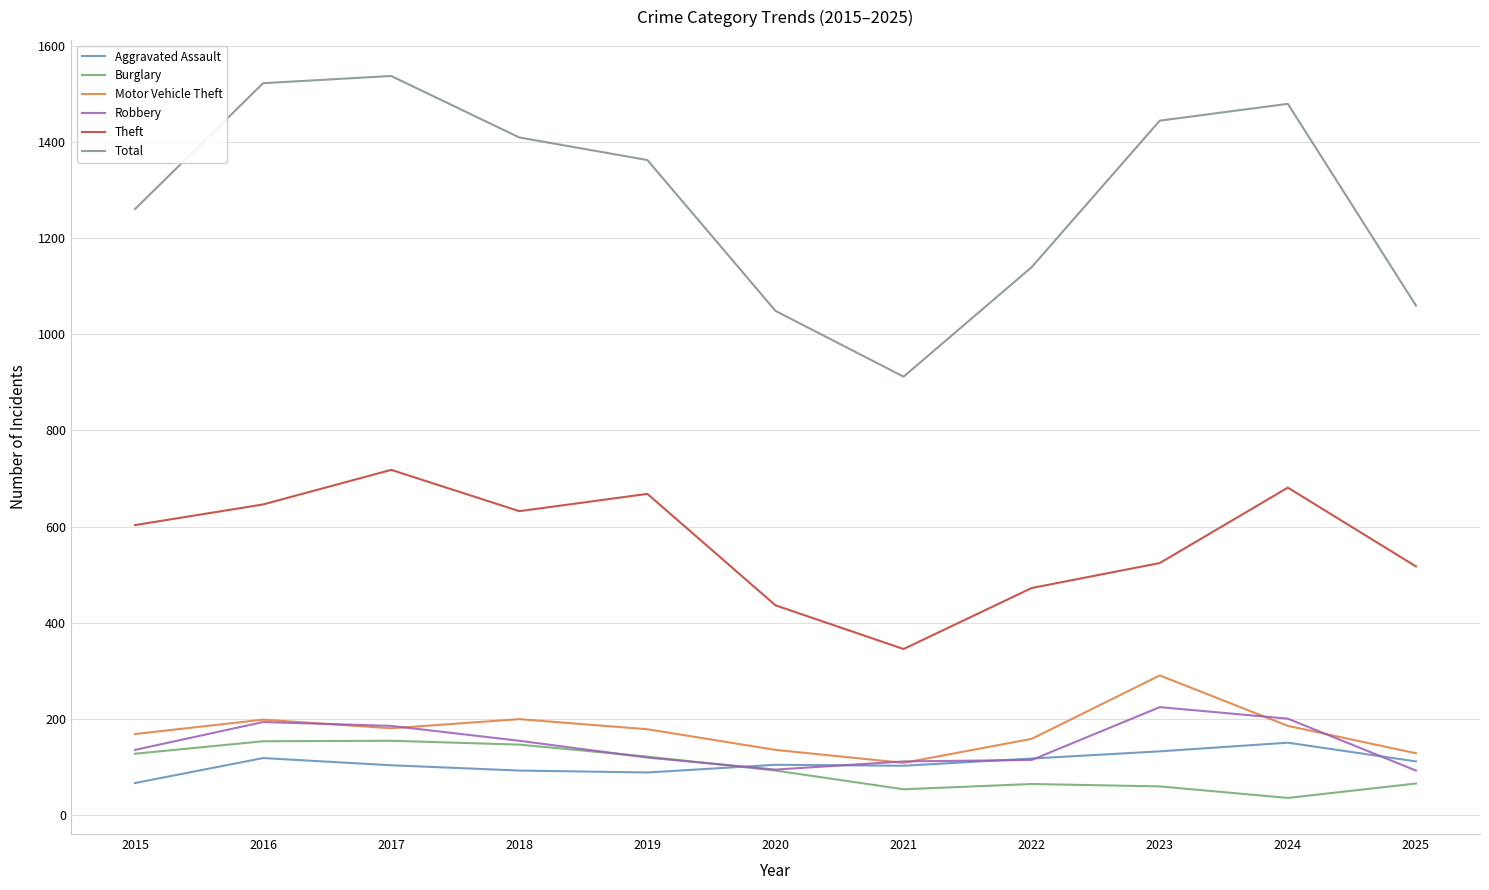

At 2023, list the series in order from smallest to largest.

Burglary, Aggravated Assault, Robbery, Motor Vehicle Theft, Theft, Total